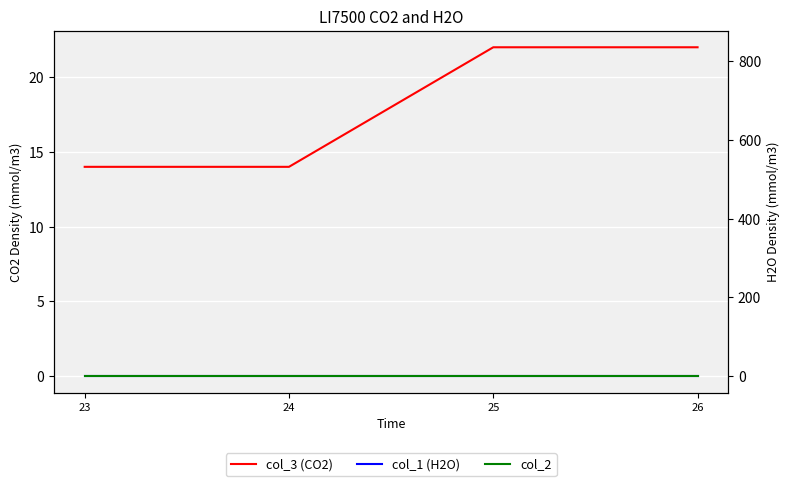

Which has a higher value, 26 or 25?

26